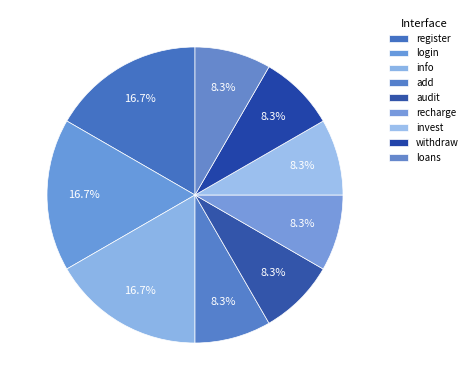

How many segments does this pie chart have?

9